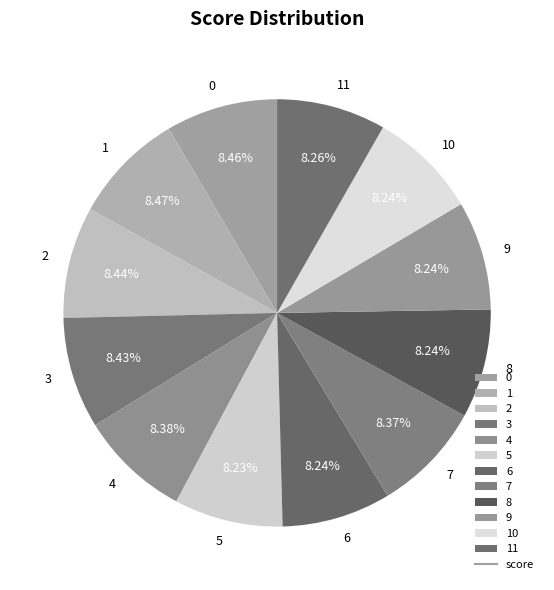

Do 0 and 1 together represent more than half of the pie?

No